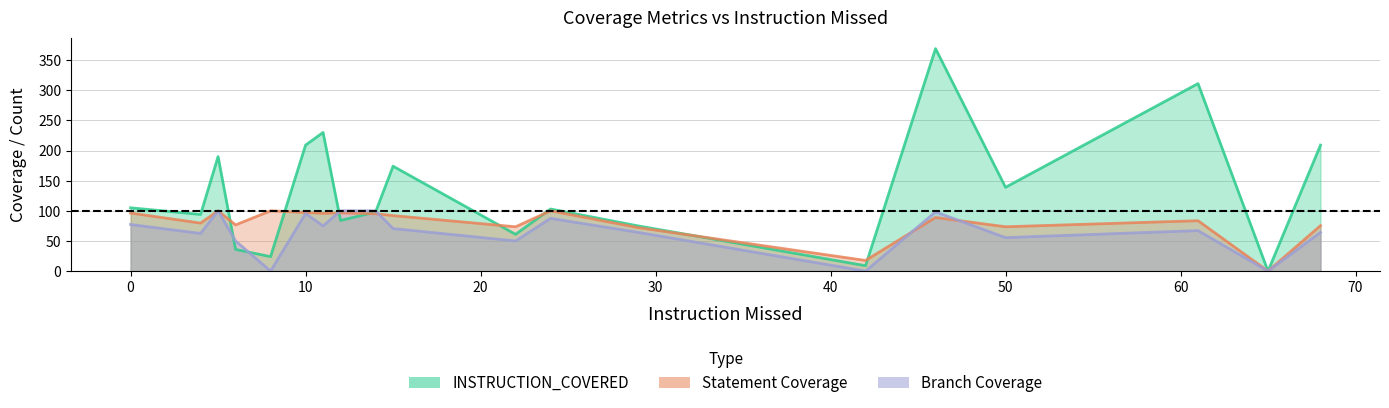

Where do INSTRUCTION_COVERED and Statement Coverage first cross each other?

5 and 6